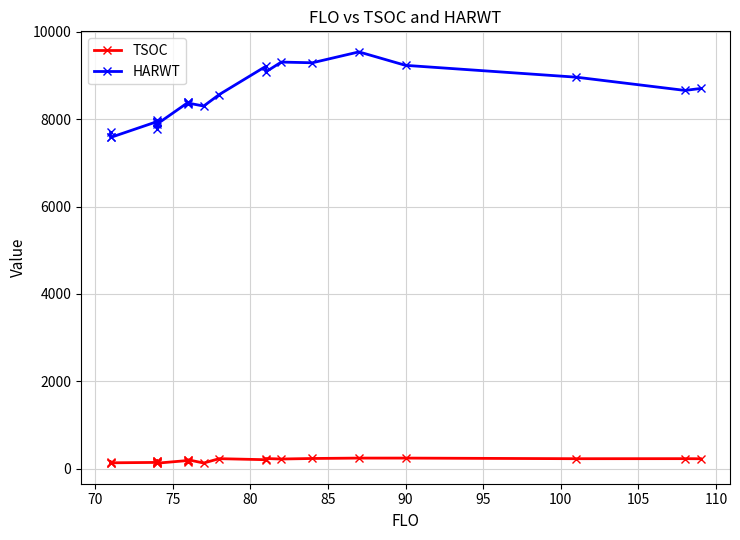

What are all the series names shown in the legend?

TSOC, HARWT